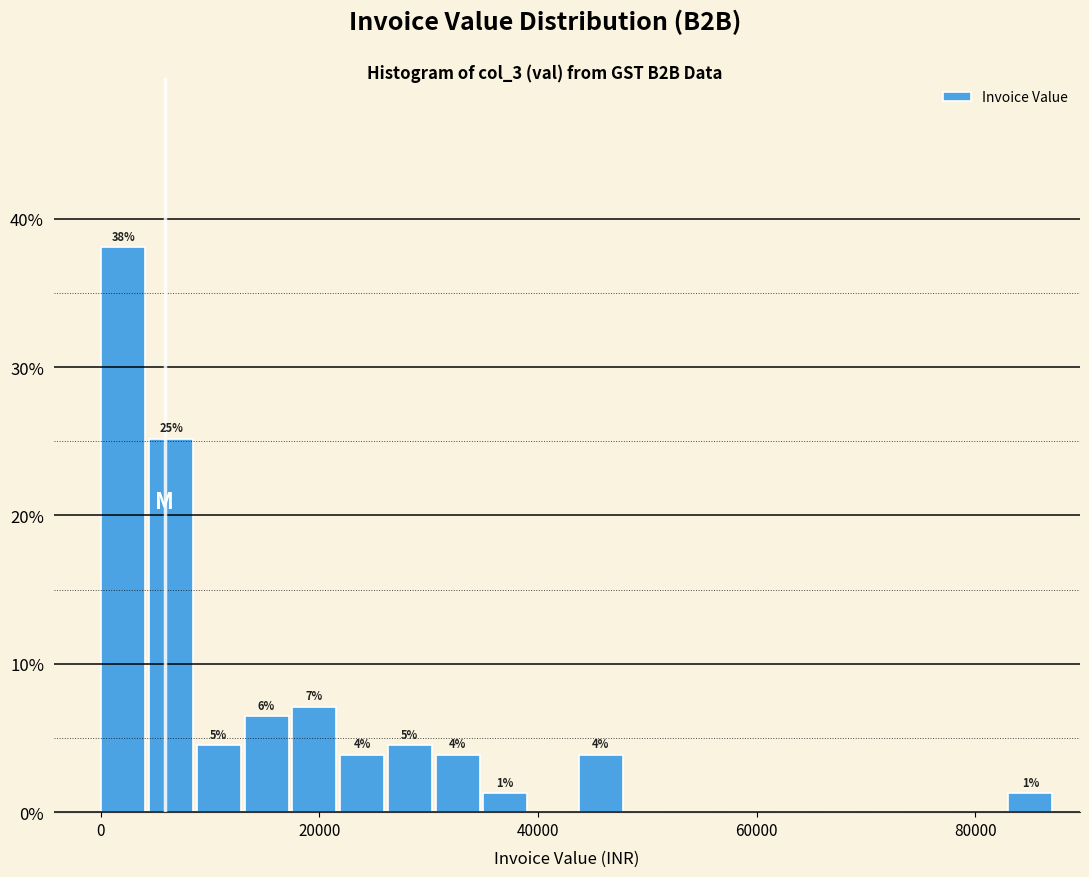

Around what value on the x-axis is the tallest bar? Give the approximate position of its centre, as read against the axis.

2000